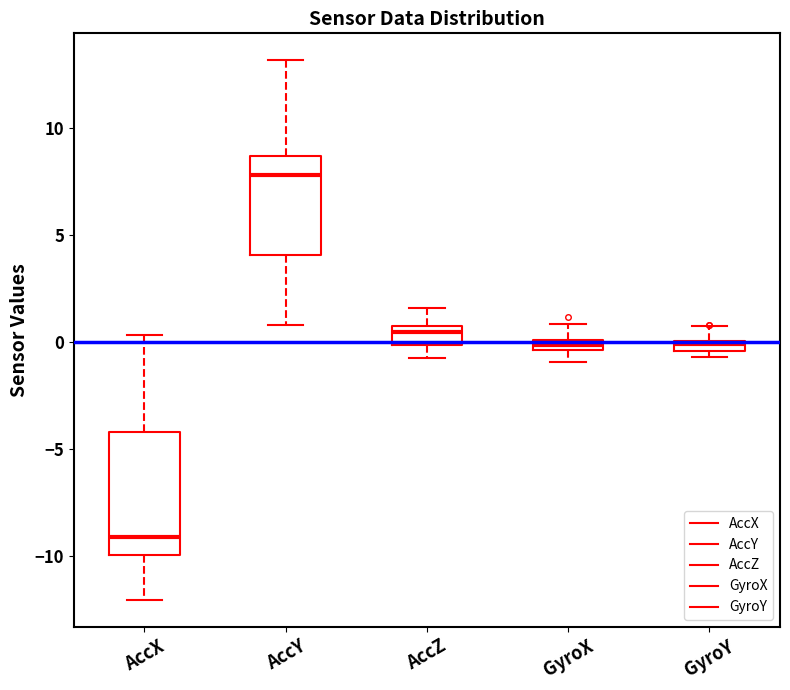

Comparing the boxes themselves (not the whiskers), which one is the tallest?

AccX